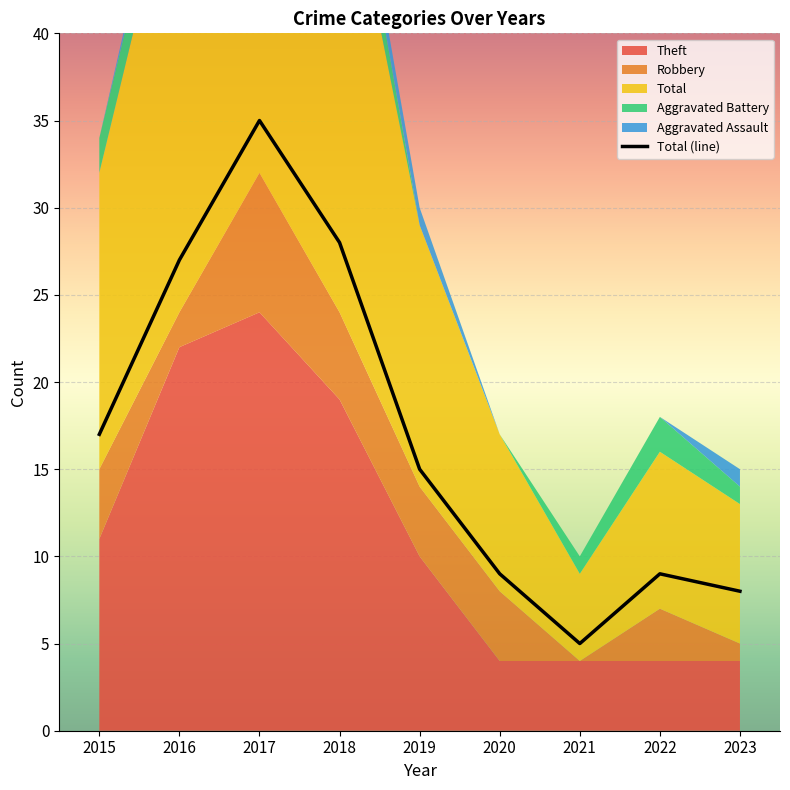

What is the difference between the maximum and minimum values in the Robbery series?

8